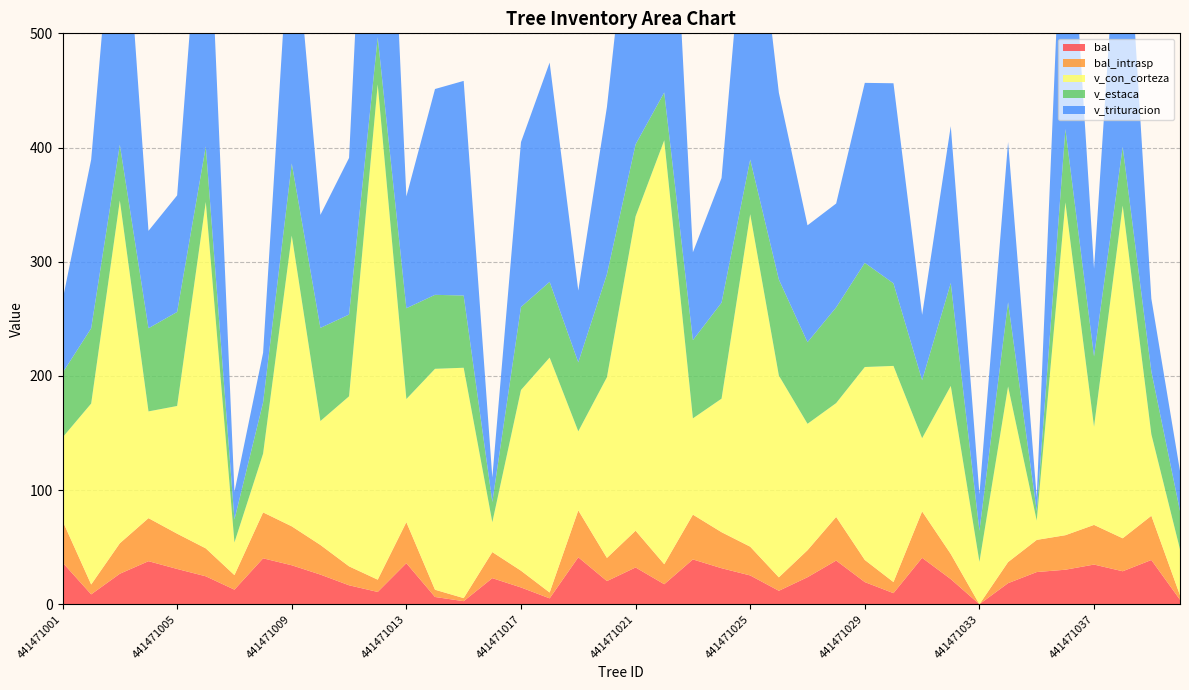

Reading left to right, extract all data points from this chart.

bal: 441471001=36.6	441471002=8.7	441471003=26.7	441471004=37.7	441471005=30.9	441471006=24.5	441471007=12.8	441471008=40.2	441471009=34.1	441471010=26.0	441471011=16.6	441471012=10.8	441471013=36.0	441471014=6.3	441471015=2.7	441471016=22.8	441471017=14.7	441471018=5.1	441471019=41.1	441471020=20.3	441471021=32.2	441471022=17.5	441471023=39.2	441471024=31.6	441471025=25.2	441471026=11.8	441471027=23.7	441471028=38.2	441471029=19.4	441471030=9.7	441471031=40.7	441471032=22.0	441471033=0.0	441471034=18.5	441471035=28.2	441471036=30.2	441471037=34.7	441471038=28.9	441471039=38.7	441471040=3.9
bal_intrasp: 441471001=36.6	441471002=8.7	441471003=26.7	441471004=37.7	441471005=30.9	441471006=24.5	441471007=12.8	441471008=40.2	441471009=34.1	441471010=26.0	441471011=16.6	441471012=10.8	441471013=36.0	441471014=6.3	441471015=2.7	441471016=22.8	441471017=14.7	441471018=5.1	441471019=41.1	441471020=20.3	441471021=32.2	441471022=17.5	441471023=39.2	441471024=31.6	441471025=25.2	441471026=11.8	441471027=23.7	441471028=38.2	441471029=19.4	441471030=9.7	441471031=40.7	441471032=22.0	441471033=0.0	441471034=18.5	441471035=28.2	441471036=30.2	441471037=34.7	441471038=28.9	441471039=38.7	441471040=3.9
v_con_corteza: 441471001=72.9	441471002=158.5	441471003=300.1	441471004=93.5	441471005=111.8	441471006=303.4	441471007=28.6	441471008=51.5	441471009=254.6	441471010=108.5	441471011=148.9	441471012=433.7	441471013=107.8	441471014=193.5	441471015=201.8	441471016=26.1	441471017=158.2	441471018=205.7	441471019=69.2	441471020=158.3	441471021=275.3	441471022=371.3	441471023=84.3	441471024=116.9	441471025=291.2	441471026=176.7	441471027=110.7	441471028=99.7	441471029=169.0	441471030=189.3	441471031=64.1	441471032=147.2	441471033=37.1	441471034=153.8	441471035=16.9	441471036=291.5	441471037=86.0	441471038=291.3	441471039=71.4	441471040=40.2
v_estaca: 441471001=56.5	441471002=65.9	441471003=48.9	441471004=72.8	441471005=82.4	441471006=48.7	441471007=20.2	441471008=44.8	441471009=63.2	441471010=81.6	441471011=71.6	441471012=41.4	441471013=79.5	441471014=64.8	441471015=63.3	441471016=17.8	441471017=72.7	441471018=66.4	441471019=60.4	441471020=90.2	441471021=63.1	441471022=41.9	441471023=68.5	441471024=84.1	441471025=47.9	441471026=84.1	441471027=71.5	441471028=83.8	441471029=91.2	441471030=72.3	441471031=50.8	441471032=90.1	441471033=27.3	441471034=73.8	441471035=8.4	441471036=64.2	441471037=61.7	441471038=51.5	441471039=55.0	441471040=33.5
v_trituracion: 441471001=63.5	441471002=147.8	441471003=279.9	441471004=85.3	441471005=102.1	441471006=283.0	441471007=24.1	441471008=43.5	441471009=237.5	441471010=99.0	441471011=137.2	441471012=408.8	441471013=97.9	441471014=180.3	441471015=188.0	441471016=21.4	441471017=144.4	441471018=192.0	441471019=62.9	441471020=146.5	441471021=261.4	441471022=346.3	441471023=76.9	441471024=109.2	441471025=274.0	441471026=163.6	441471027=102.3	441471028=90.9	441471029=157.6	441471030=175.2	441471031=57.2	441471032=137.4	441471033=32.0	441471034=140.3	441471035=12.0	441471036=274.7	441471037=76.8	441471038=276.6	441471039=63.7	441471040=35.0